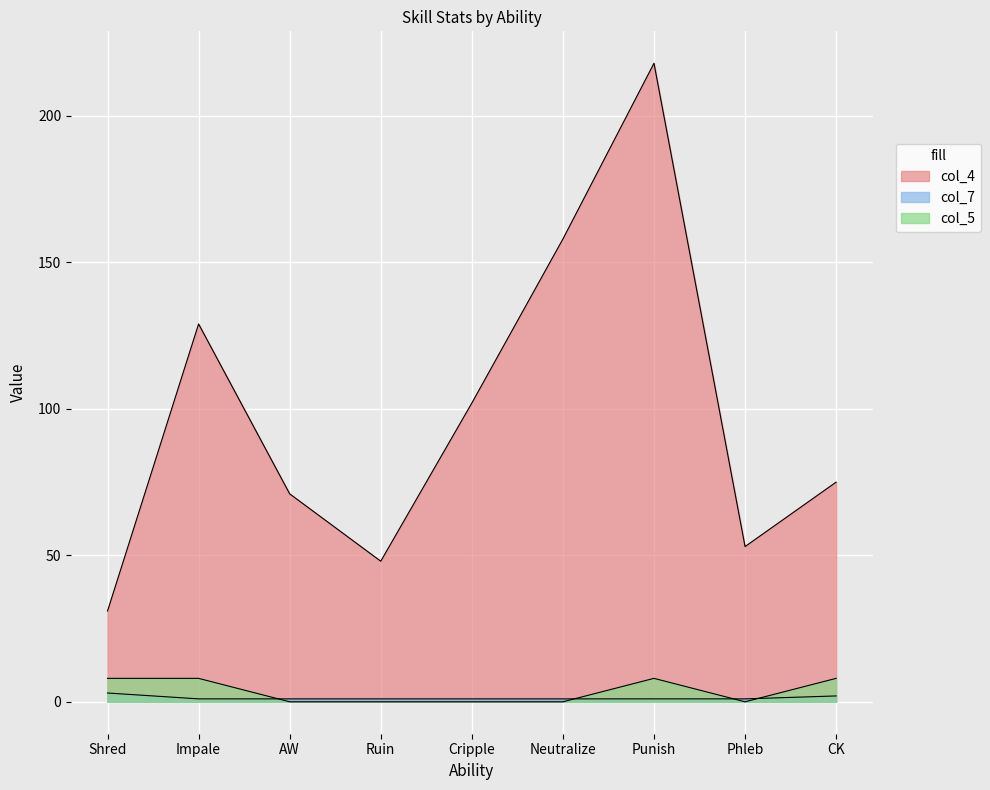

How many interior local peaks does the col_5 series have?

1